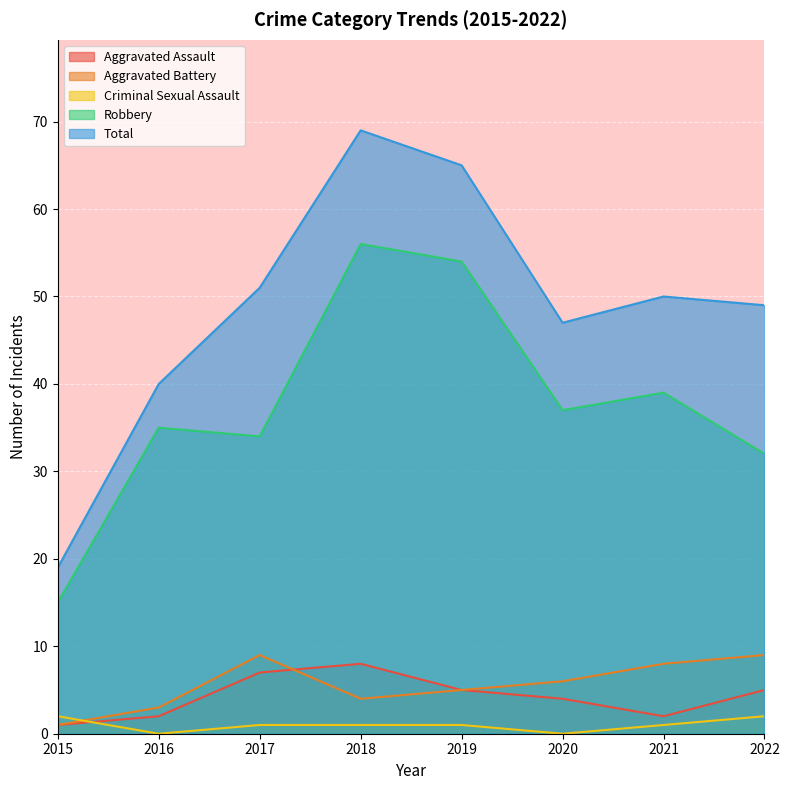

What are all the series names shown in the legend?

Aggravated Assault, Aggravated Battery, Criminal Sexual Assault, Robbery, Total